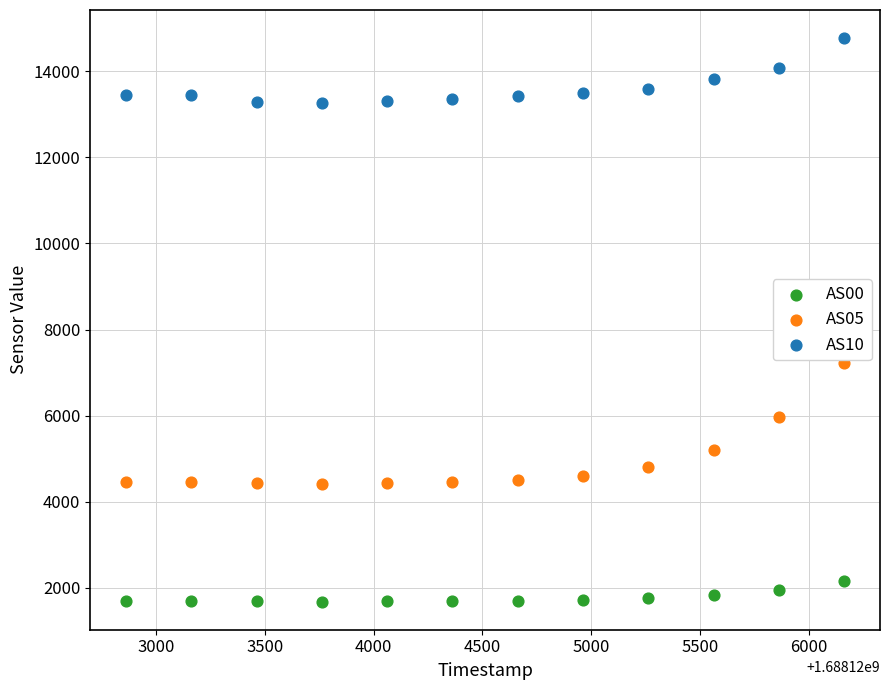

What are all the series names shown in the legend?

AS00, AS05, AS10